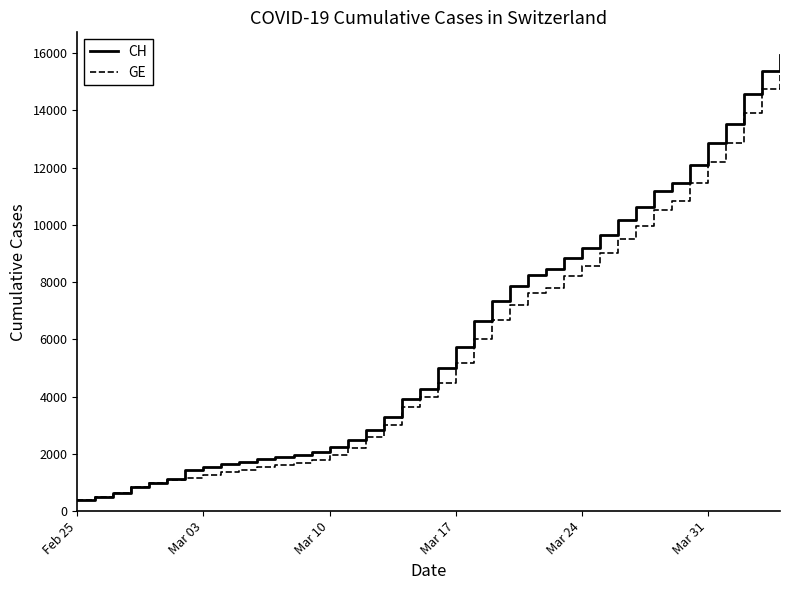

What is the maximum value shown in the chart?

15926